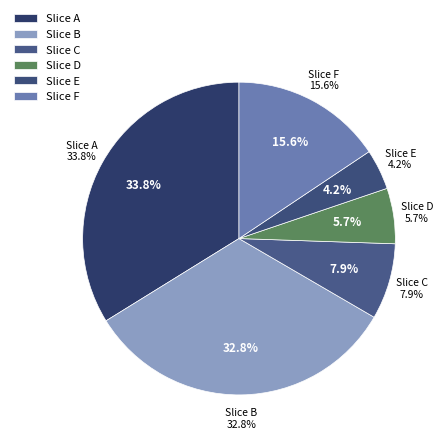

Does 159773657 account for over 50% of the chart?

No